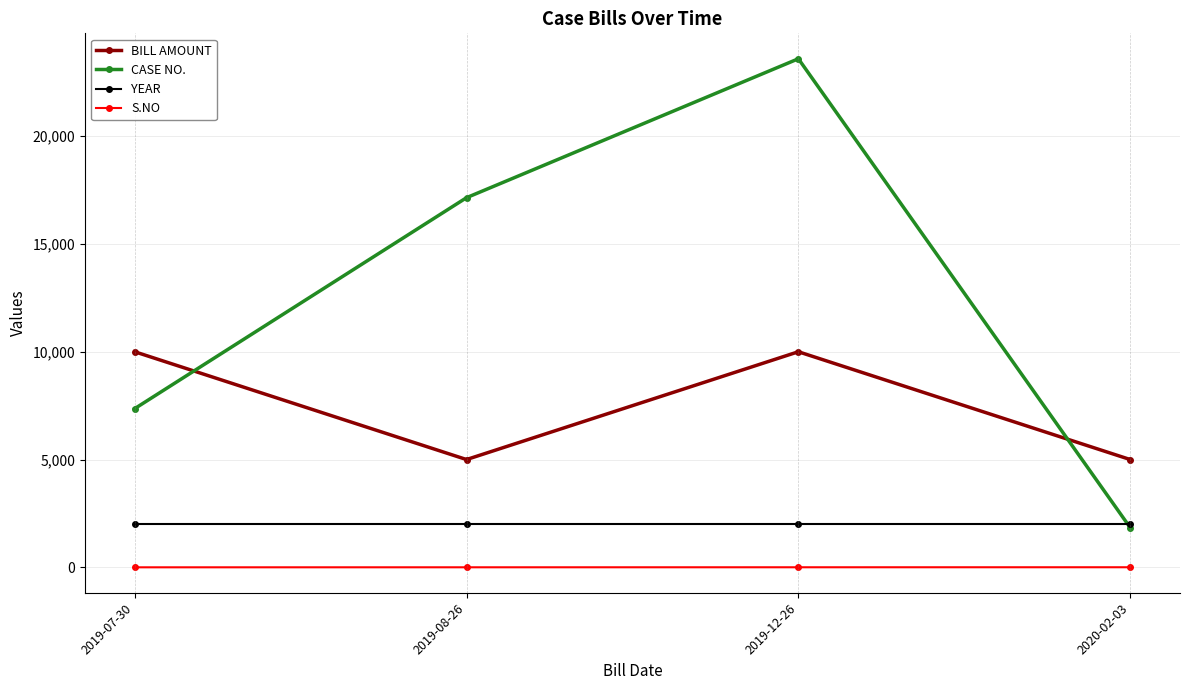

What is the minimum value for BILL AMOUNT?

5000